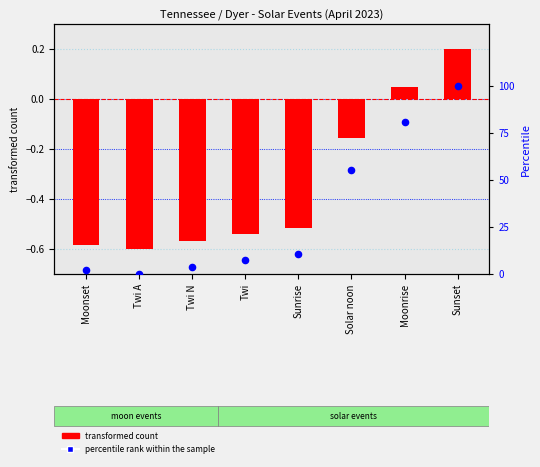

Which series has the largest Y range (max minus min)?

percentile rank within the sample